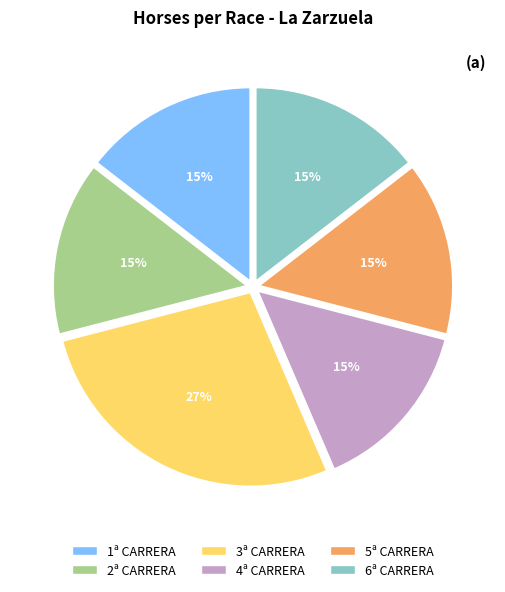

How many segments does this pie chart have?

6